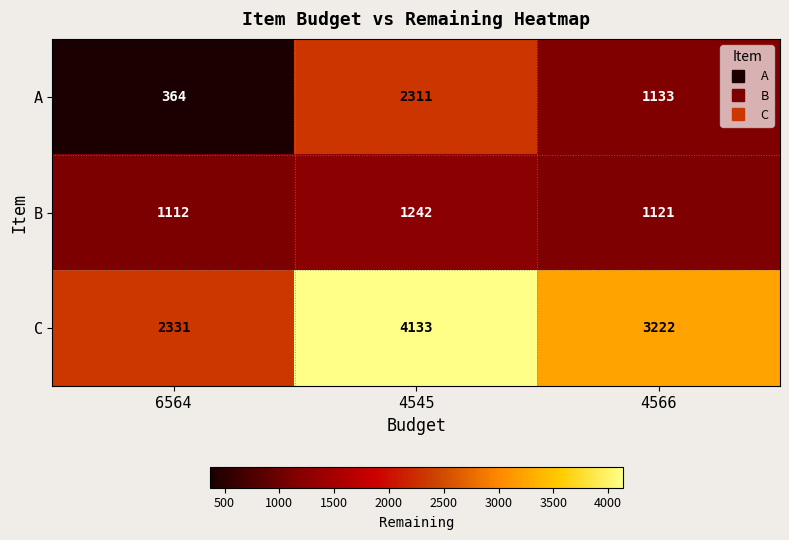

List the series in order of their peak value, lowest first.

B, A, C